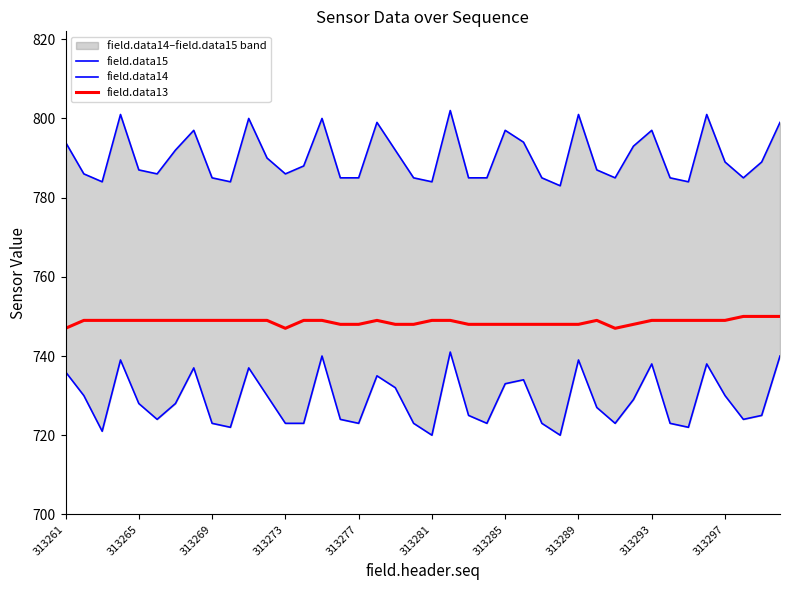

True or false: field.data13 has a value of 748 at 313277.

True